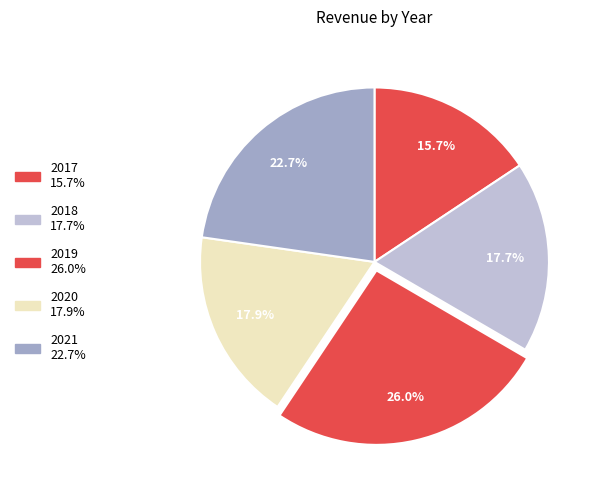

Count the number of slices in the pie.

5